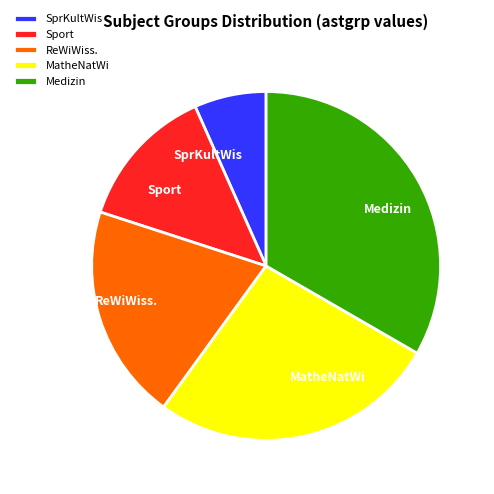

Rank the categories by value from lowest to highest.

SprKultWis, Sport, ReWiWiss., MatheNatWi, Medizin